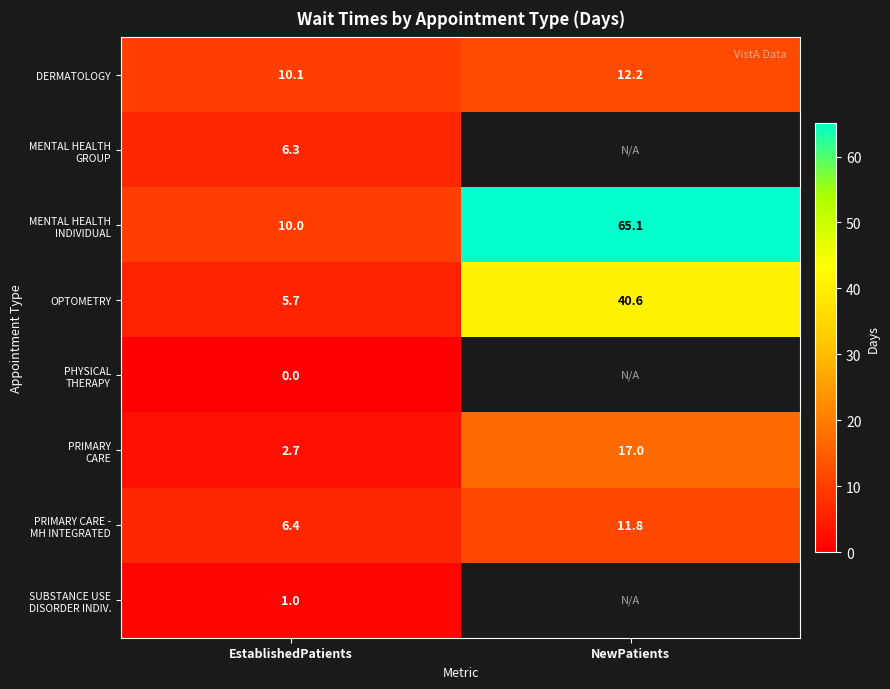

Is it true that OPTOMETRY equals 3.3 at EstablishedPatients?

False